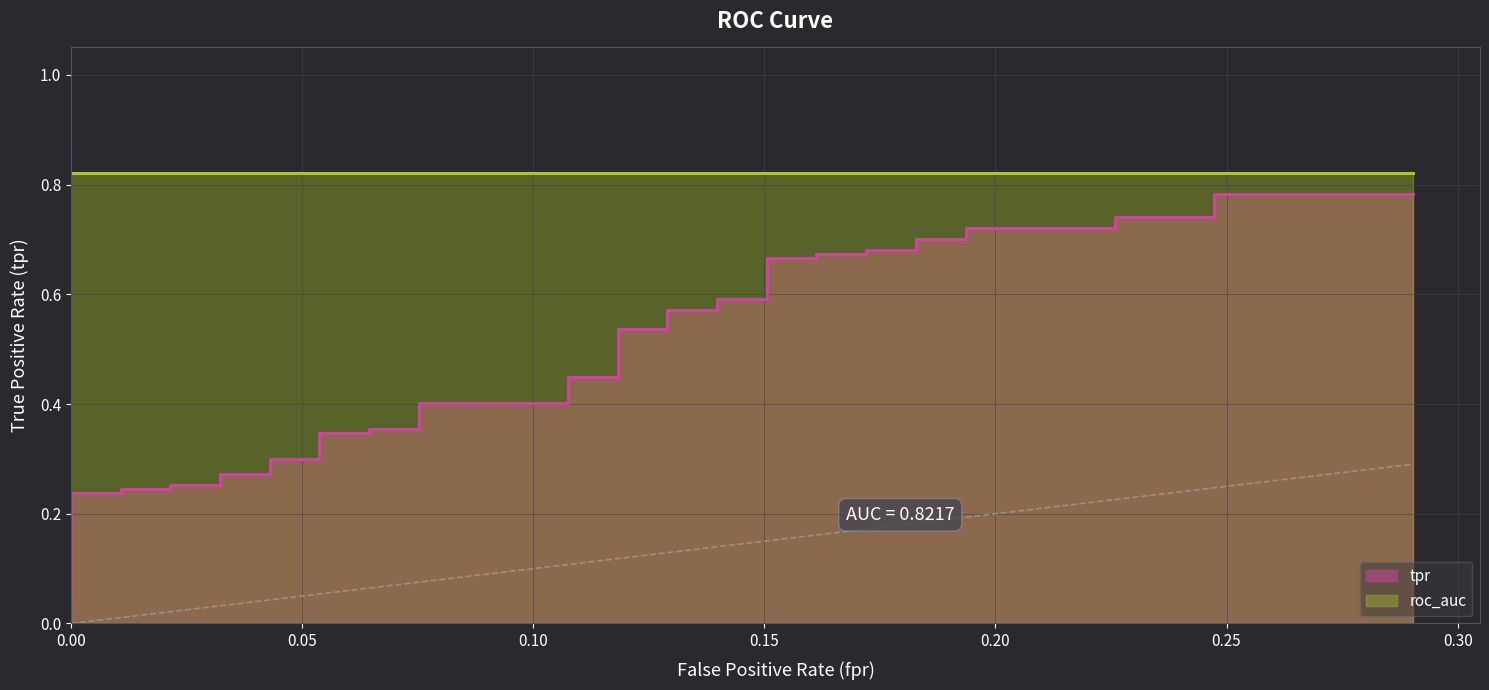

Is it true that the value at 29 is 0.7?

True